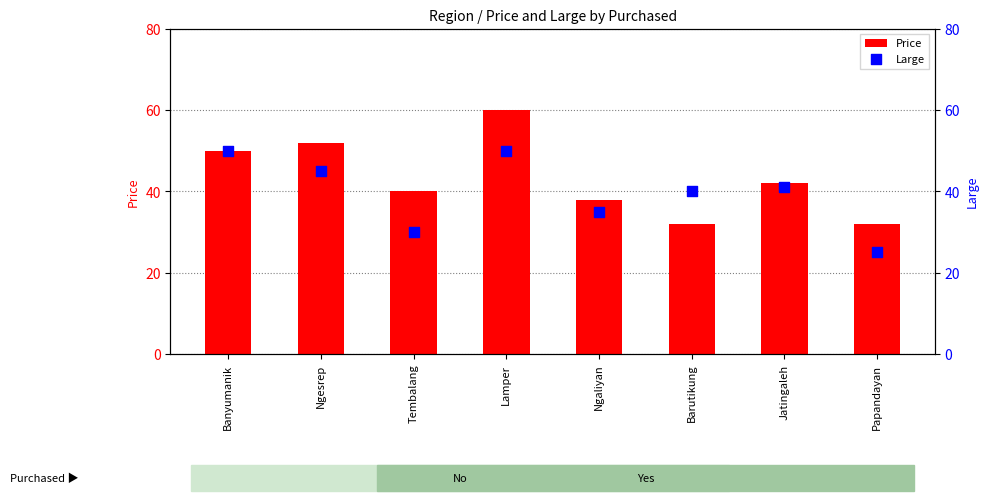

Which series contains the lowest Y value?

Large